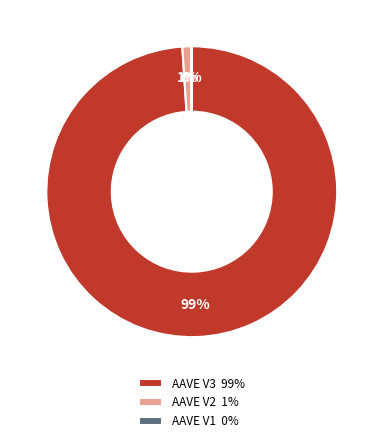

To the nearest percent, what is the difference between the largest and smallest slice percentages?

99%